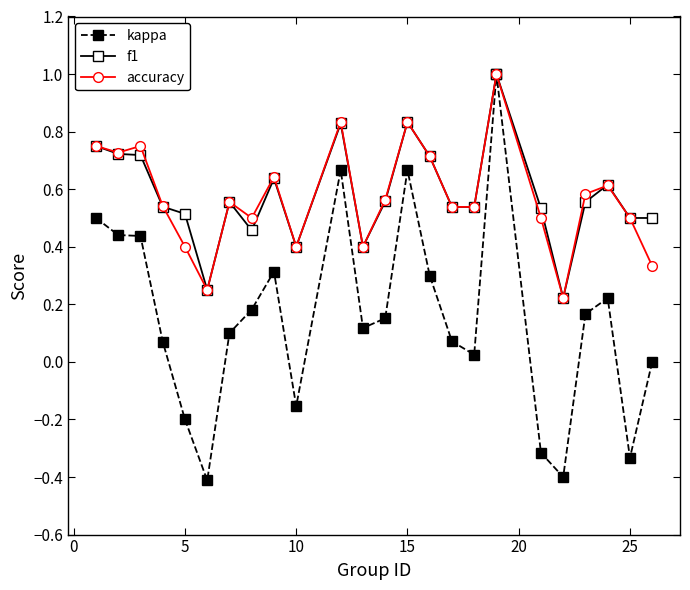

How many lines are shown in the chart?

3